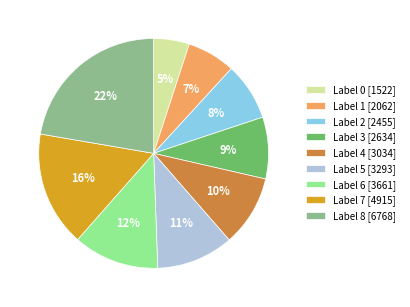

Approximately how many times larger is the value at Label 0 [1522] compared to Label 5 [3293]?

0.5